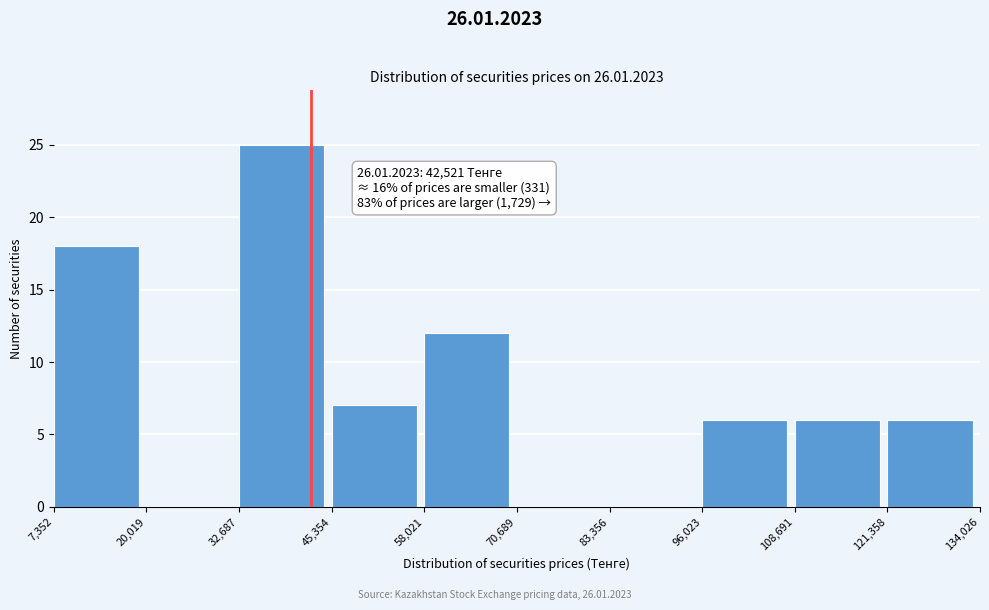

Which range on the x-axis has the tallest bar?

32,687 to 45,354